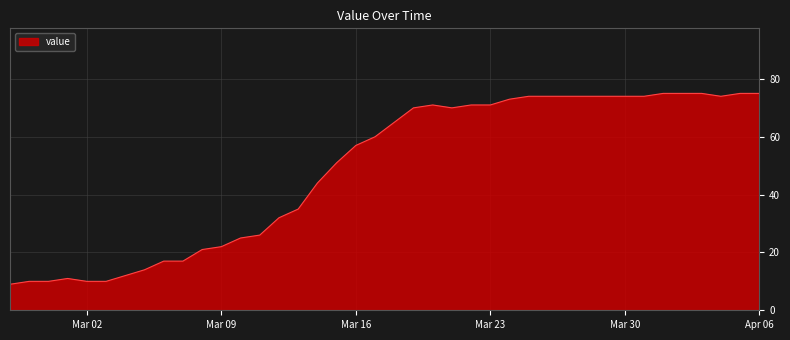

What is the difference between the maximum and minimum values?

66